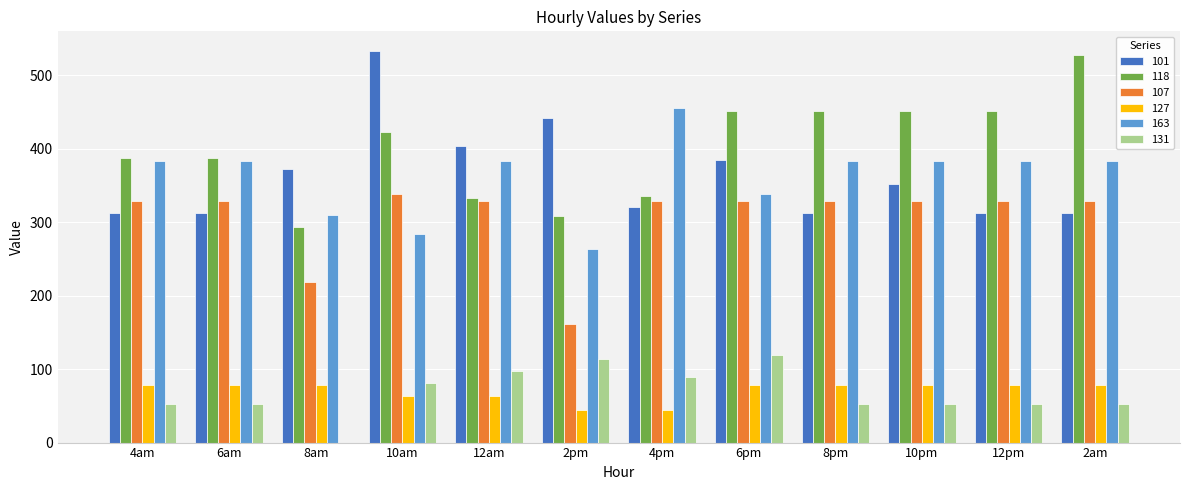

True or false: 118 has a value of 528.0 at 2am.

True